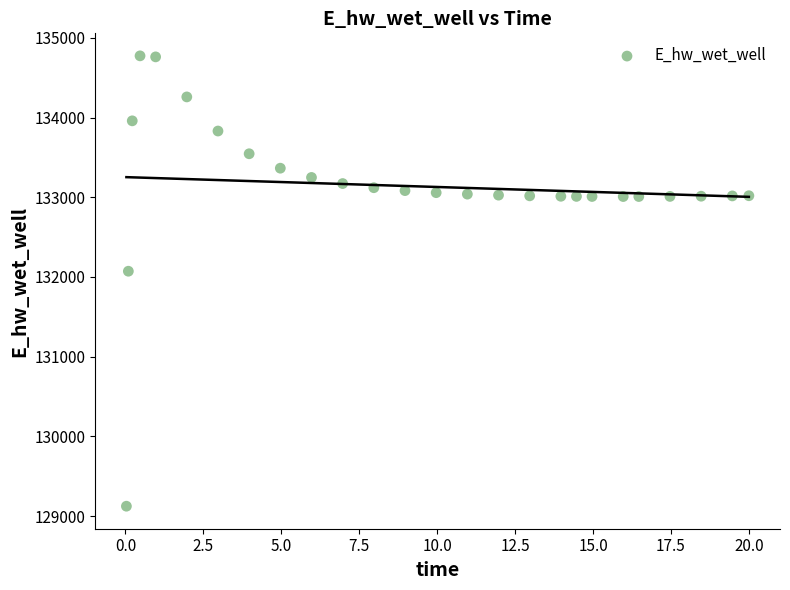

What is the range of X values (max minus min)?

20.0